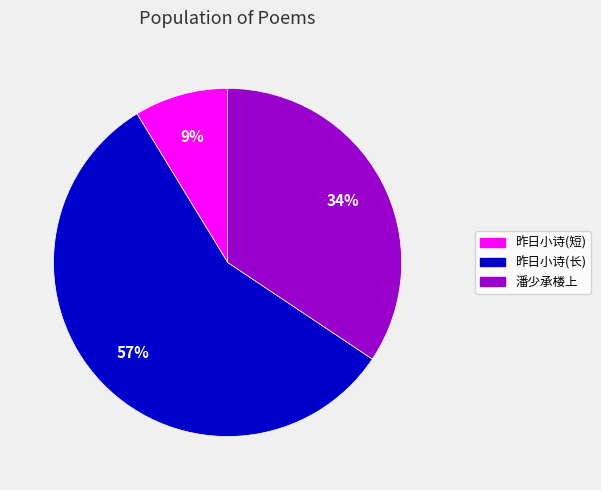

To the nearest percent, what is the average slice percentage?

33%